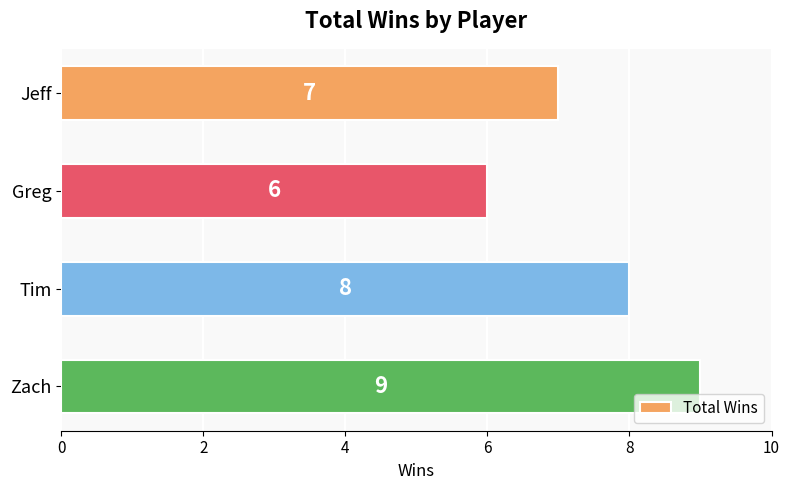

How many data points are less than 8?

2